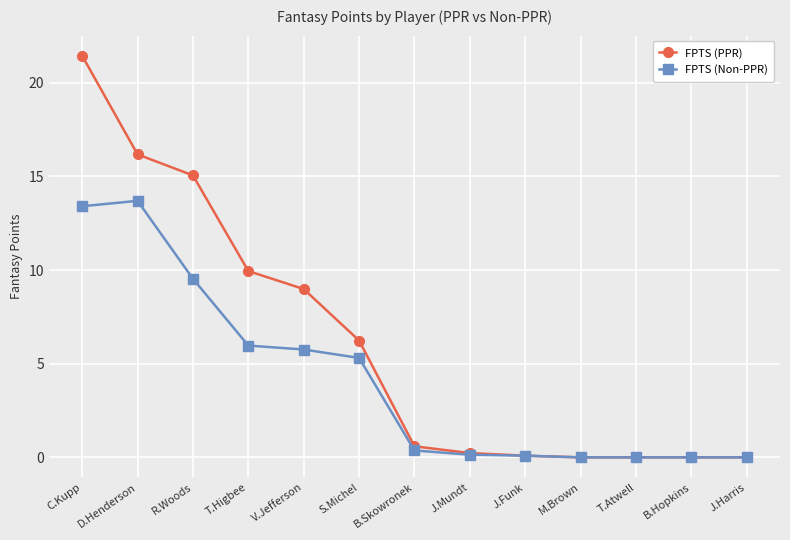

Between S.Michel and J.Funk, which series saw the biggest shift?

FPTS (PPR)